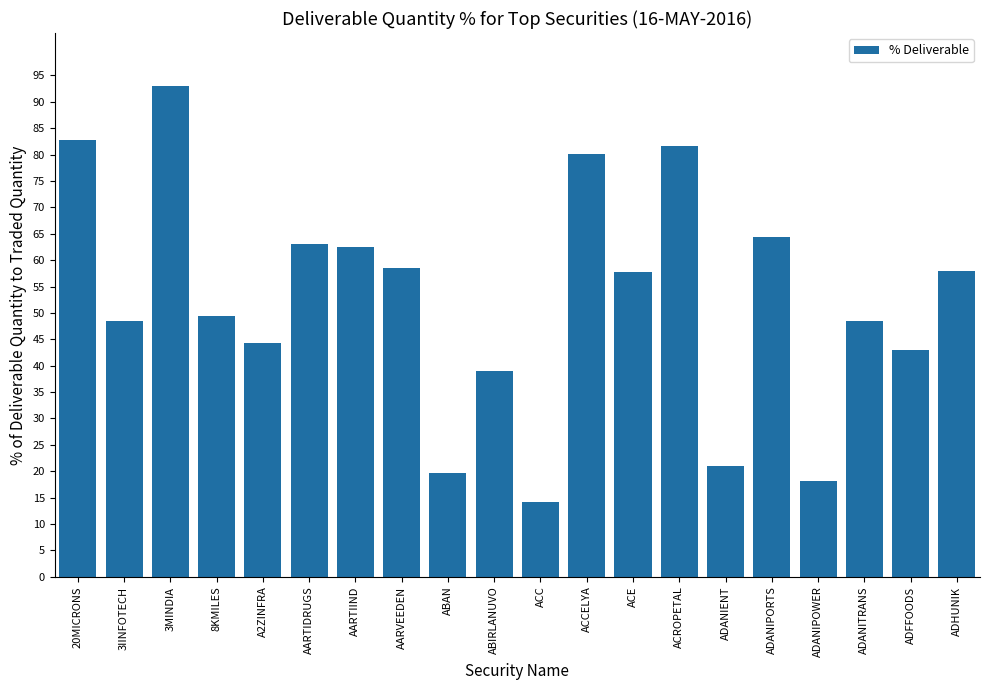

Are the bars horizontal?

No